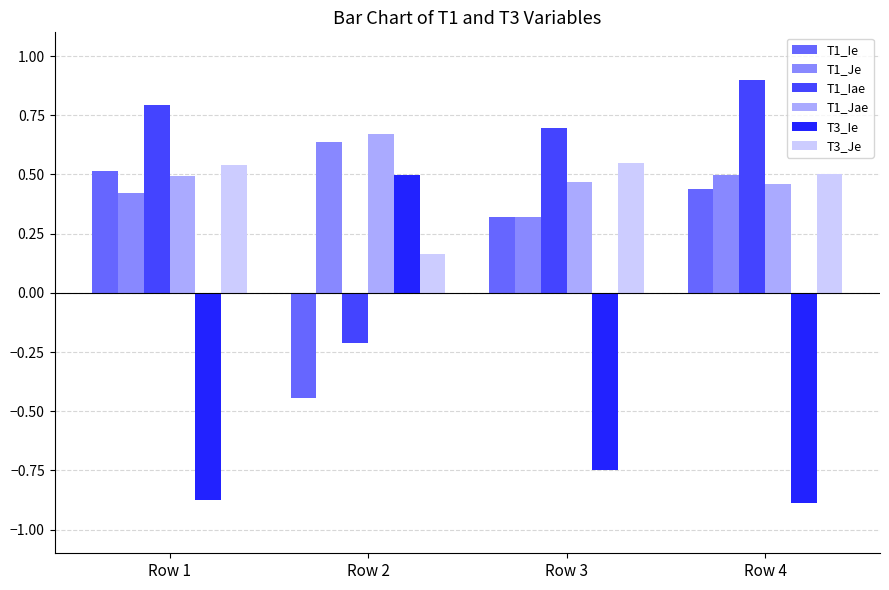

Is it true that T3_Ie equals 0.5 at Row 2?

True